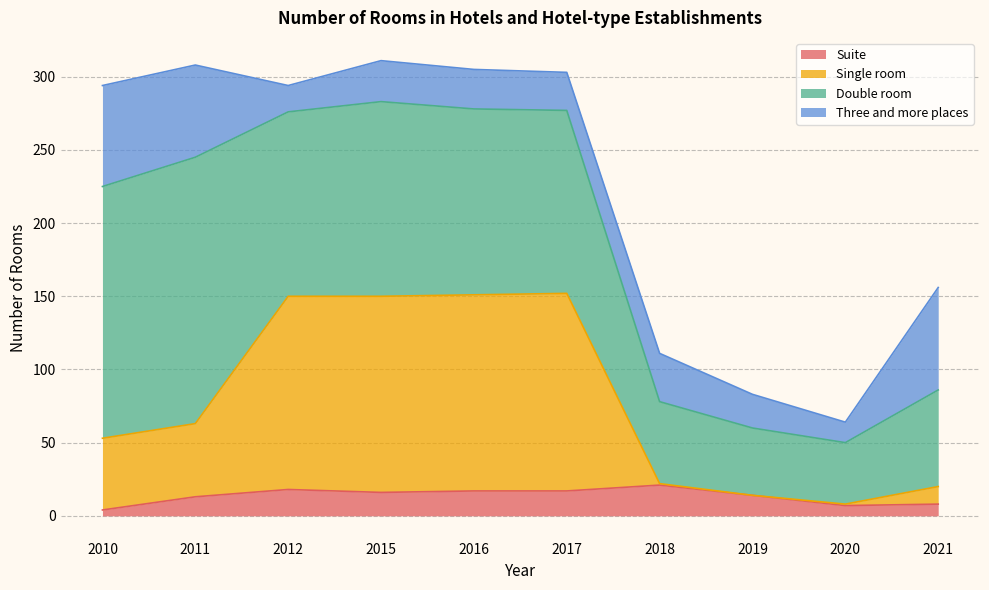

The value of Suite at 2021 is 8. True or false?

True